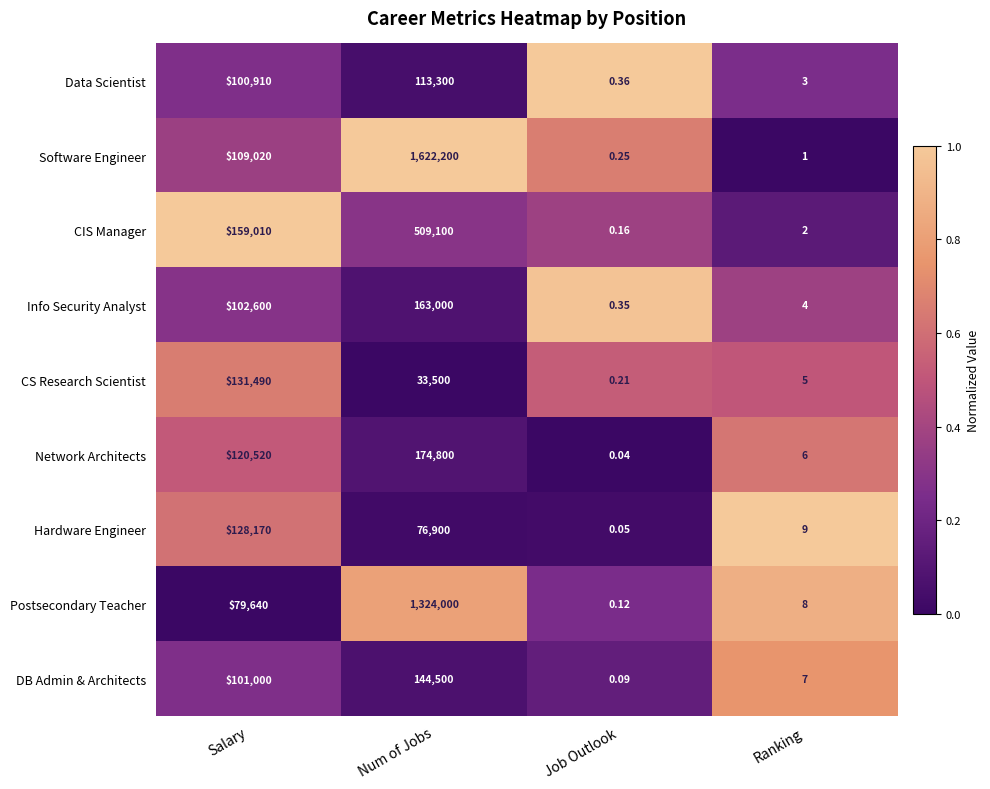

List the series in order of their peak value, lowest first.

Data Scientist, Hardware Engineer, CS Research Scientist, DB Admin & Architects, Info Security Analyst, Network Architects, CIS Manager, Postsecondary Teacher, Software Engineer